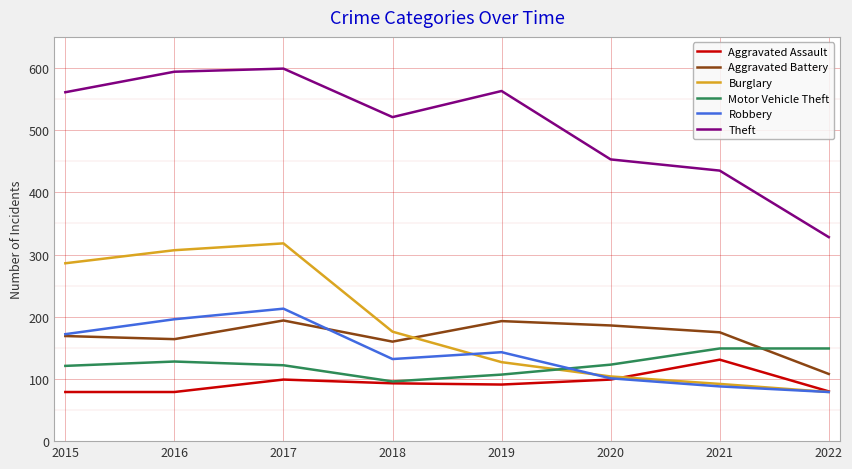

What are all the series names shown in the legend?

Aggravated Assault, Aggravated Battery, Burglary, Motor Vehicle Theft, Robbery, Theft